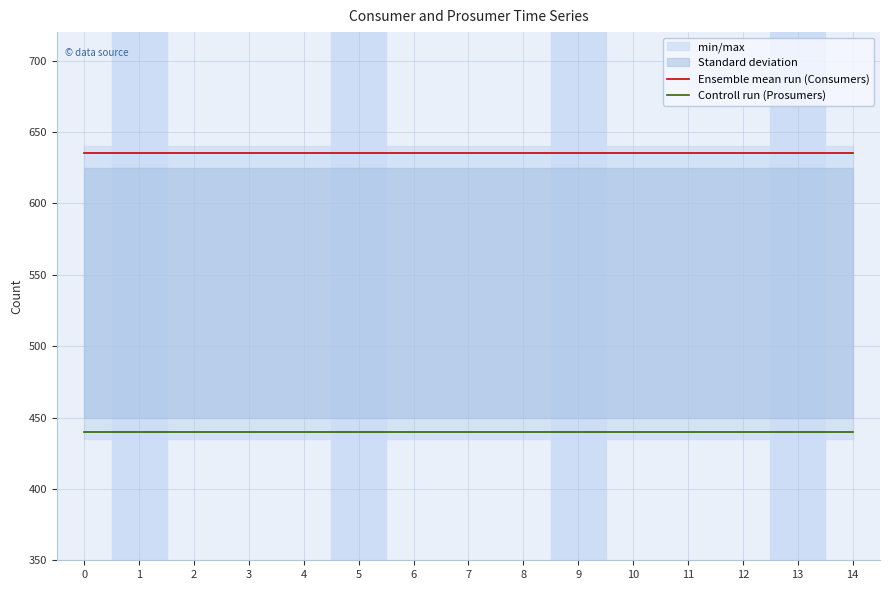

True or false: Controll run (Prosumers) and Ensemble mean run (Consumers) intersect in this chart.

False